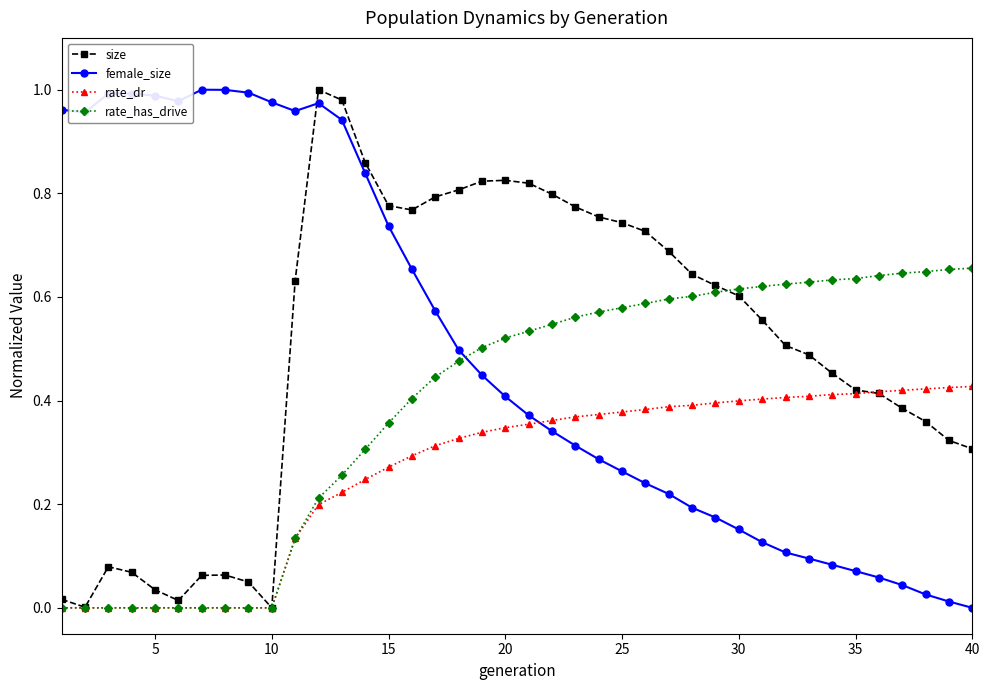

True or false: rate_has_drive and female_size intersect in this chart.

True